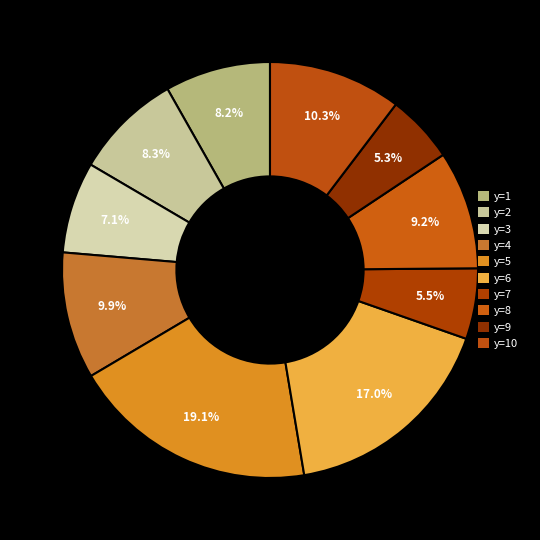

How many slices are in this pie chart?

10